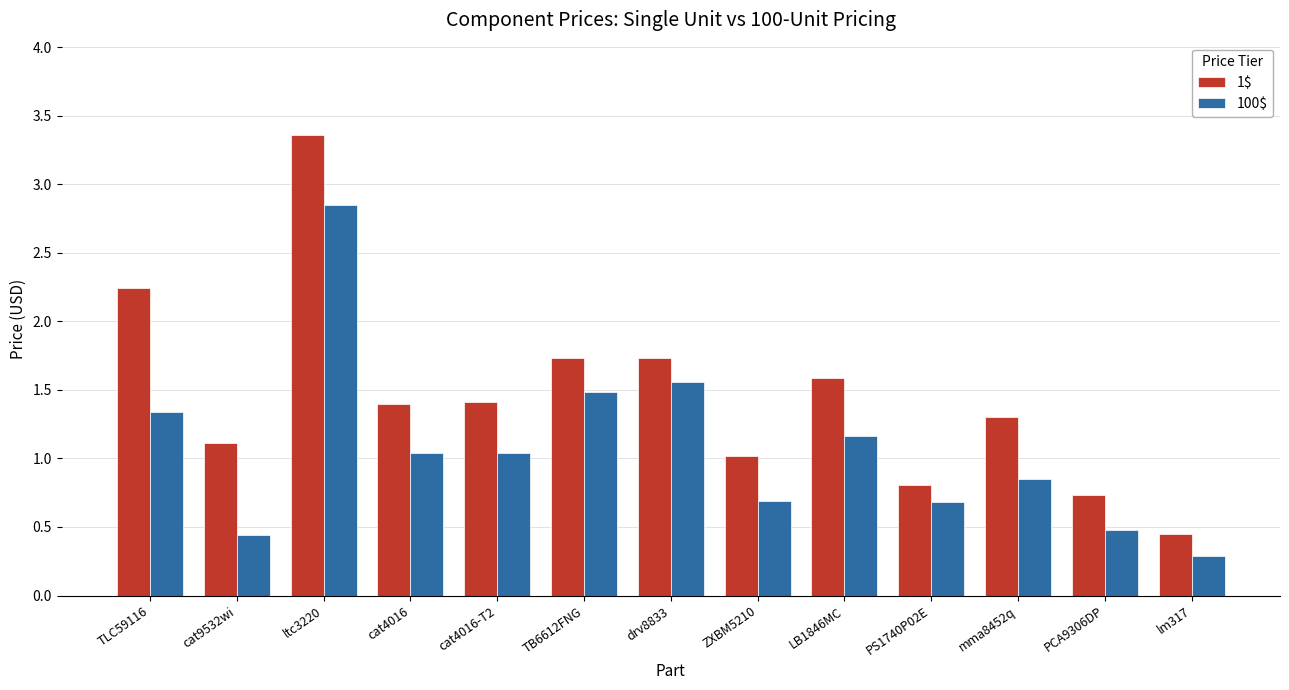

Does the chart contain stacked bars?

No